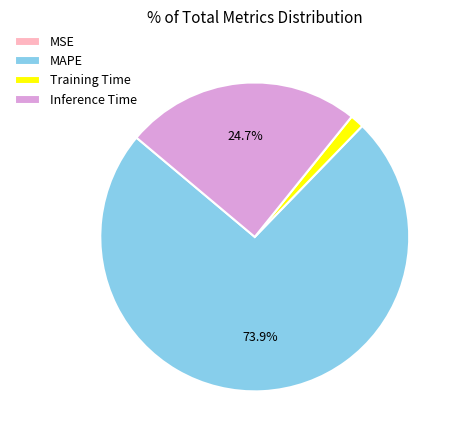

What percentage is NOT represented by Inference Time?

75.3%